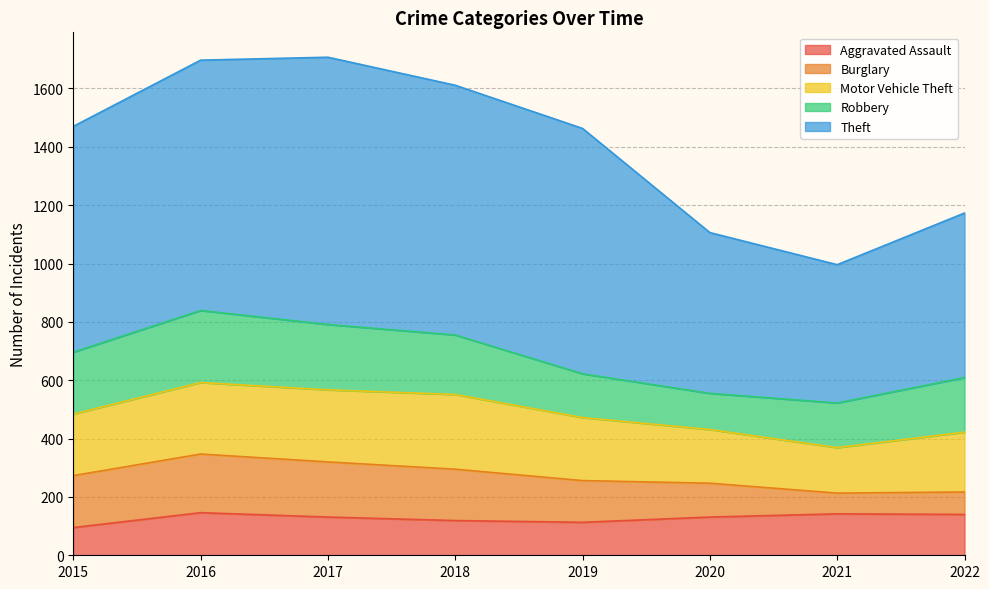

What is the greatest value displayed?

916